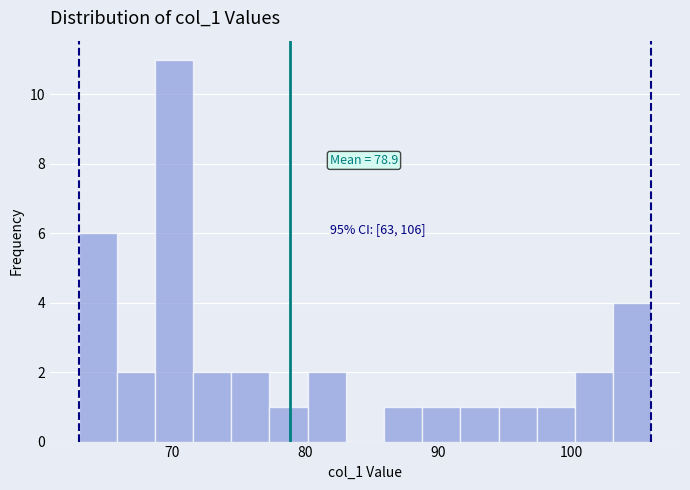

Read against the x-axis, roughly where is the centre of the tallest bar?

70